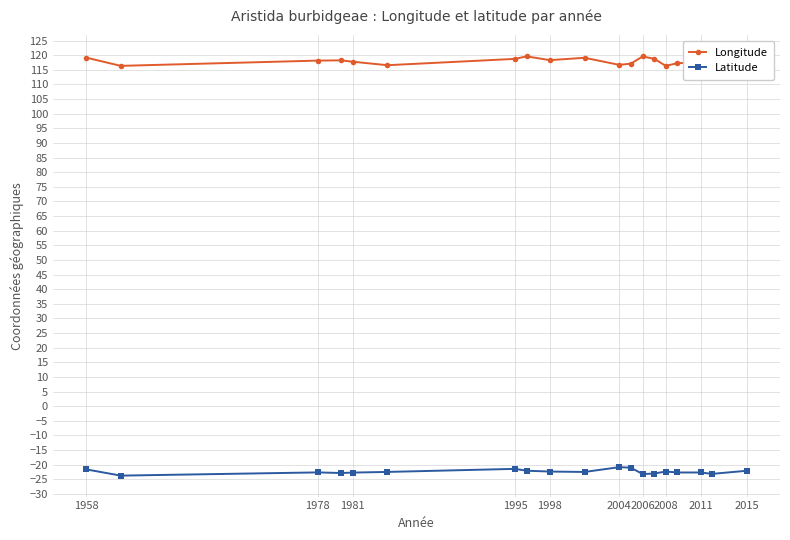

True or false: Latitude has more than 0 interior local peaks.

True